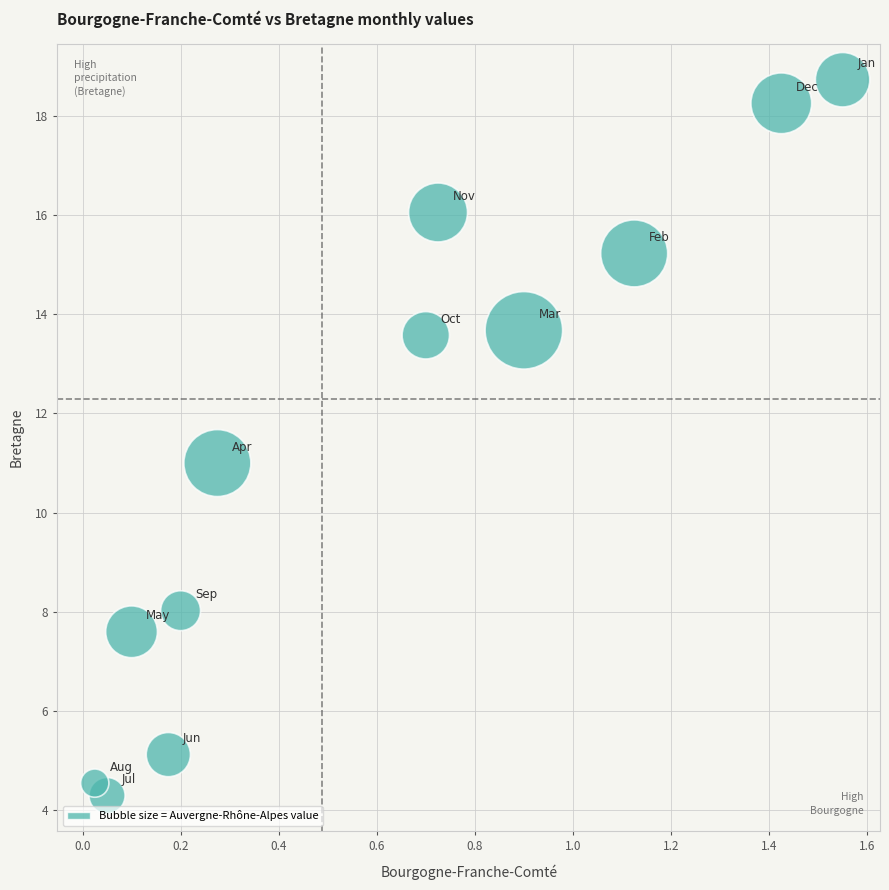

What is the range of X values (max minus min)?

1.5